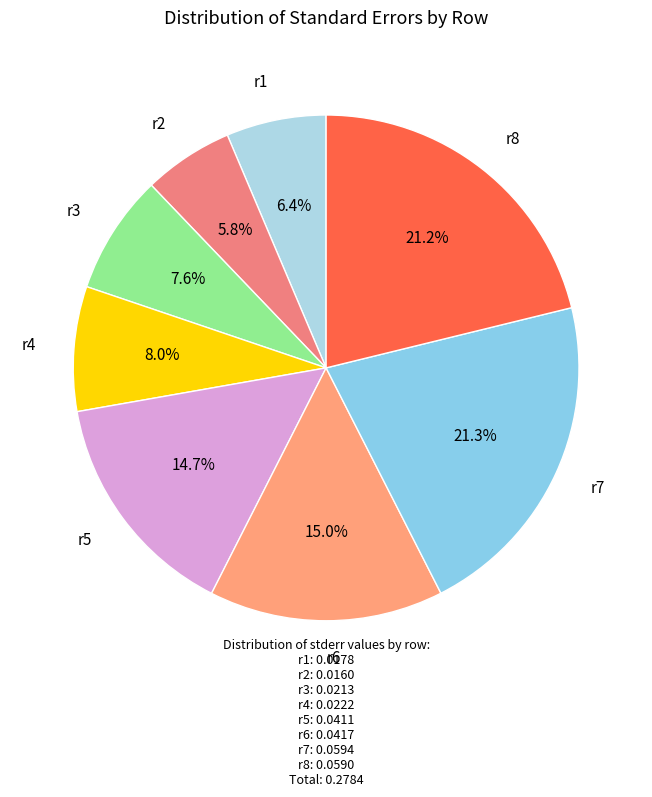

Is there any slice that represents more than half of the pie?

No